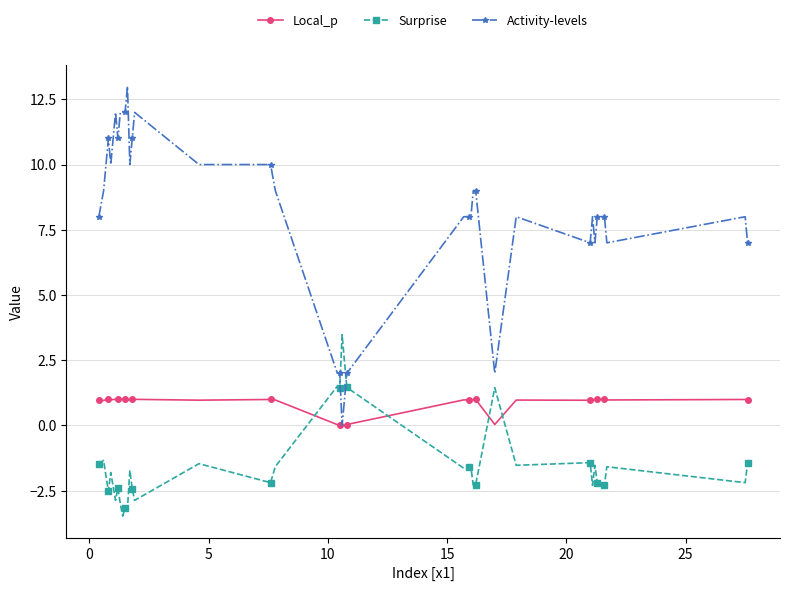

Does the chart display data point markers on the line(s)?

Yes